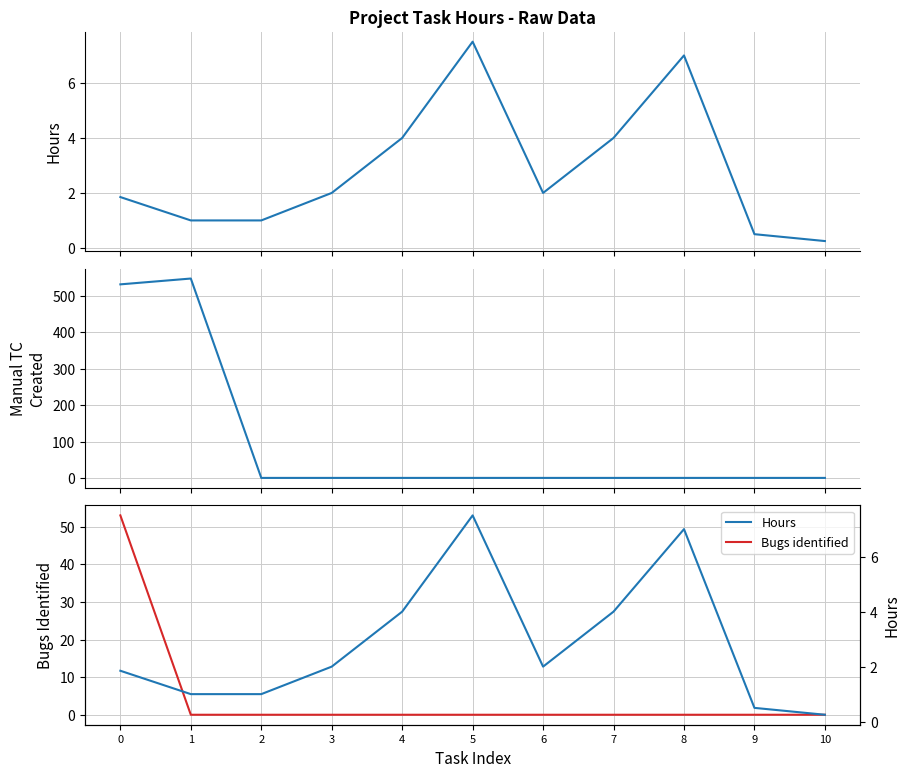

Reading right to left, what are all the values shown in this chart?

Hours: 0.2	0.5	7.0	4.0	2.0	7.5	4.0	2.0	1.0	1.0	1.9
Manual test cases created: 0.0	0.0	0.0	0.0	0.0	0.0	0.0	0.0	0.0	548.0	532.0
Bugs identified: 0.0	0.0	0.0	0.0	0.0	0.0	0.0	0.0	0.0	0.0	53.0